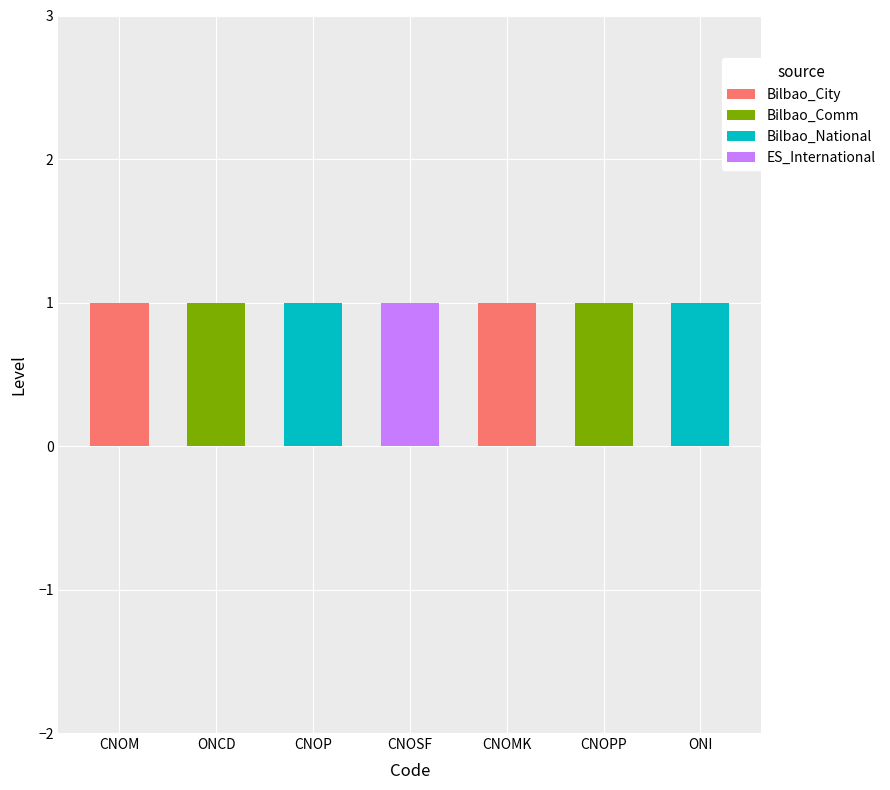

Reading left to right, list the values for the Bilbao_City series.

CNOM=1	ONCD=0	CNOP=0	CNOSF=0	CNOMK=1	CNOPP=0	ONI=0